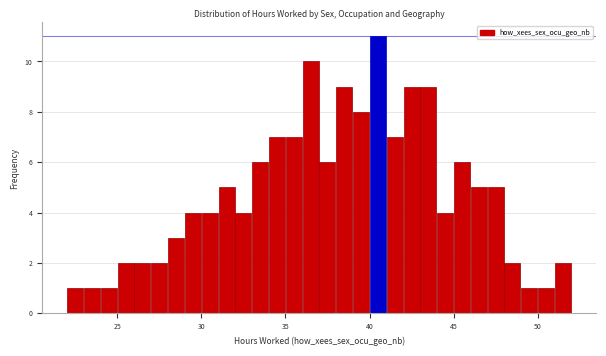

Read against the x-axis, roughly where is the centre of the tallest bar?

40.5